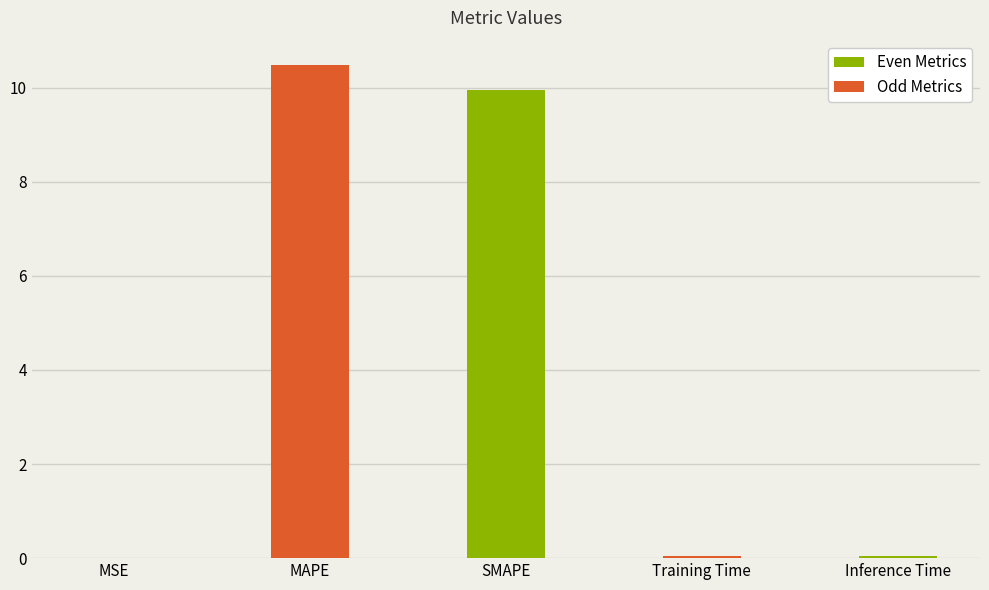

The value at Training Time is 0.0. True or false?

True